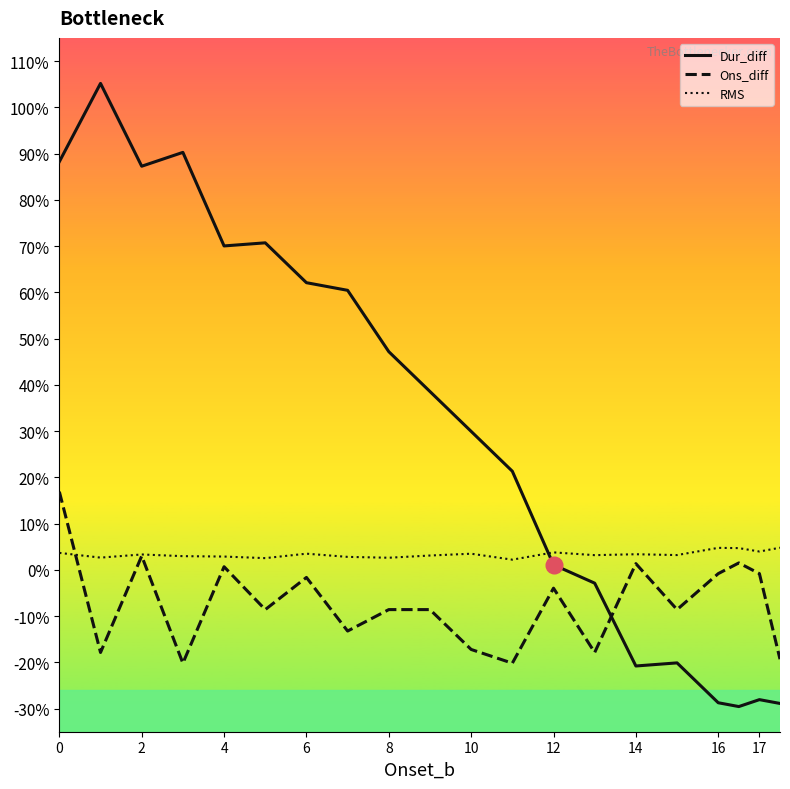

Which series has the largest total across all categories?

Dur_diff